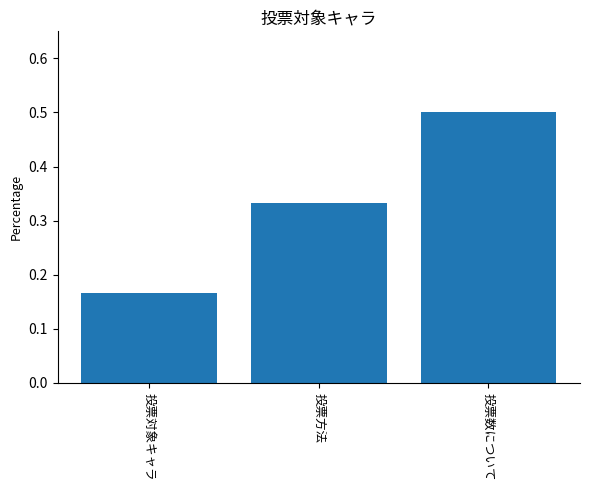

True or false: the data shows 0.1 at 投票対象キャラ.

False